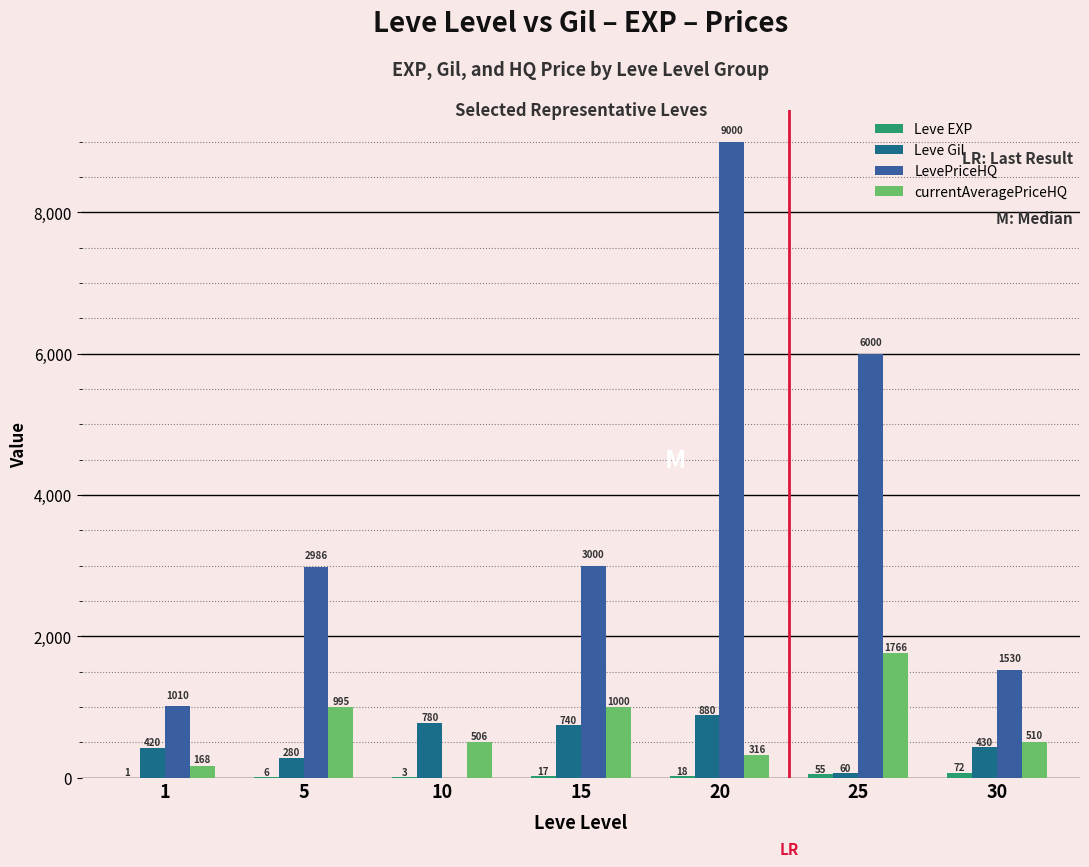

What is the difference between the currentAveragePriceHQ values at 20 and 30?

194